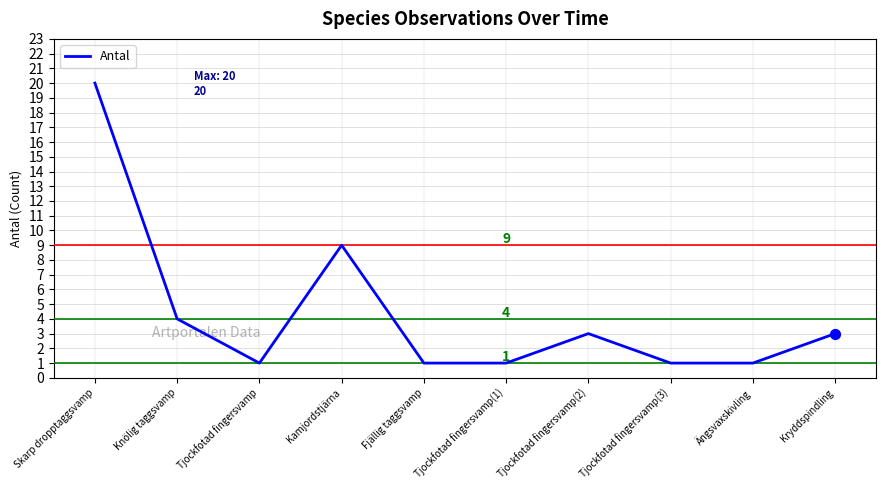

Between Fjällig taggsvamp and Knölig taggsvamp, which is larger?

Knölig taggsvamp